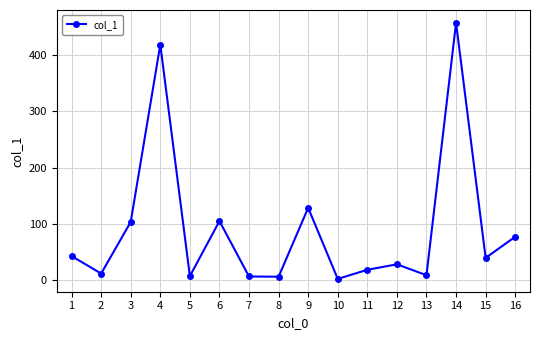

How many interior local valleys (lower than both neighbors) does the data have?

6